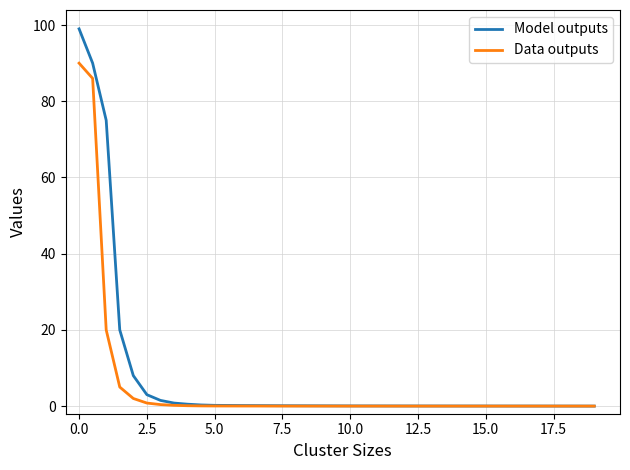

What is the average value of the Model outputs series?

14.9